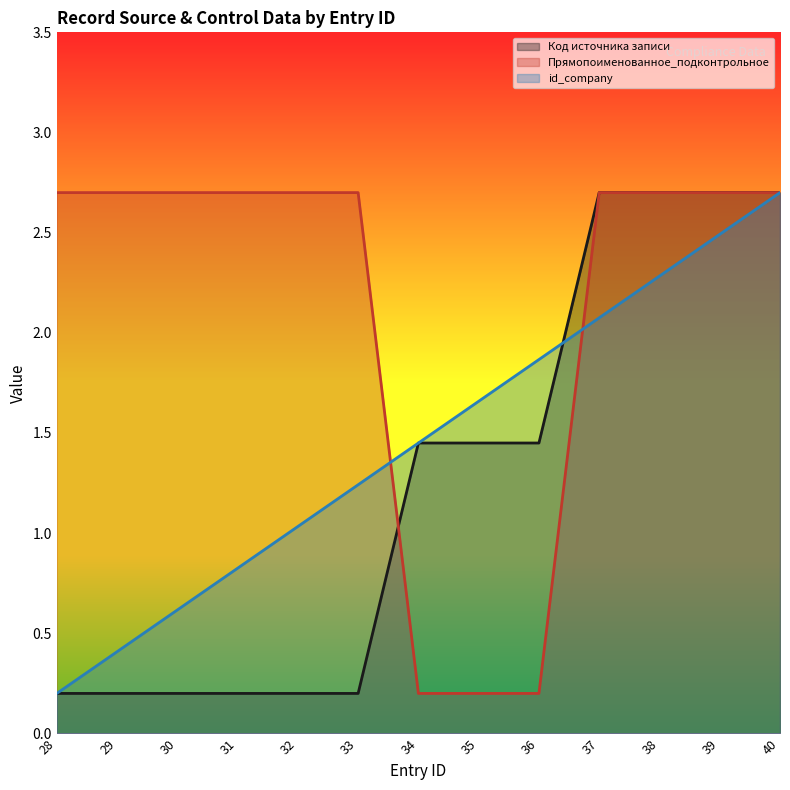

The value of id_company at 36 is 3.0. True or false?

False